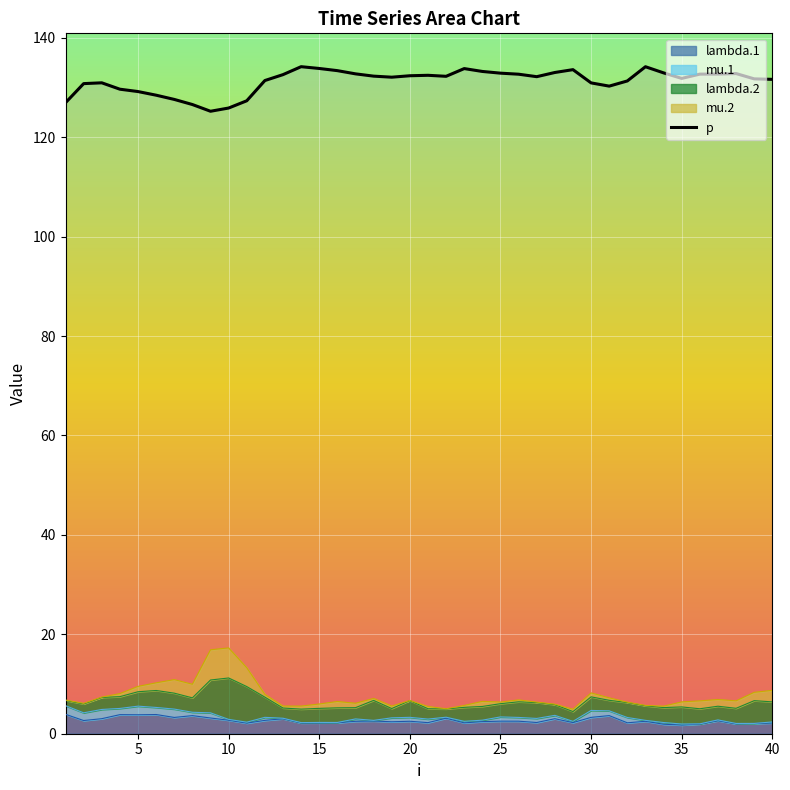

Reading left to right, what are all the values shown in this chart?

126.9	130.8	130.9	129.7	129.2	128.5	127.6	126.6	125.2	125.9	127.3	131.4	132.6	134.2	133.8	133.4	132.8	132.3	132.1	132.4	132.5	132.3	133.8	133.2	132.9	132.7	132.2	133.0	133.6	130.9	130.3	131.3	134.2	132.9	131.8	132.7	132.7	132.8	131.7	131.6